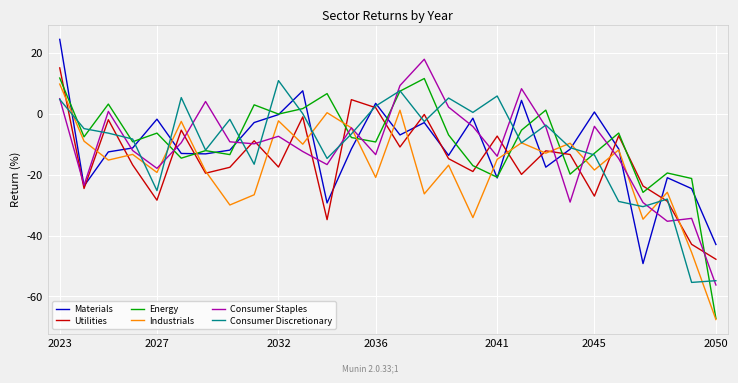

Which series has the largest range (max minus min)?

Energy